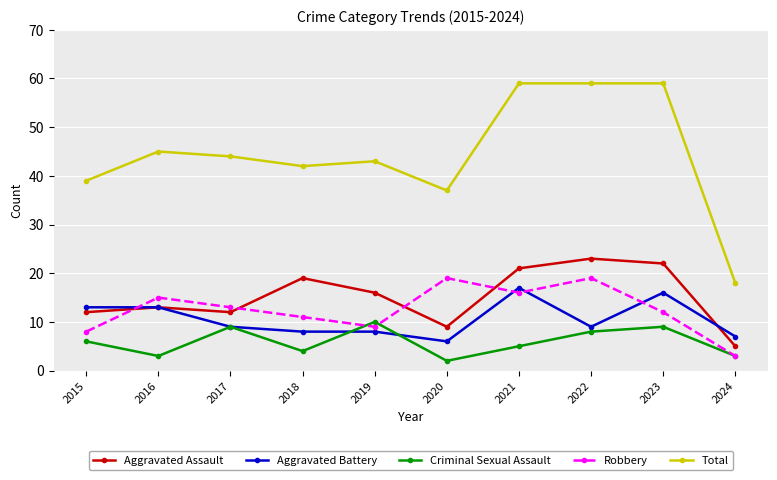

True or false: Aggravated Assault and Criminal Sexual Assault cross at least once.

False